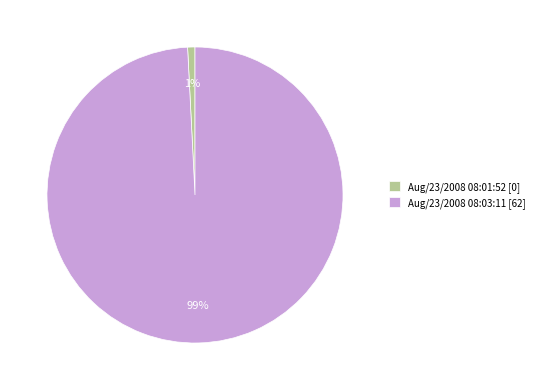

True or false: Aug/23/2008 08:03:11 accounts for 89% of the total.

False